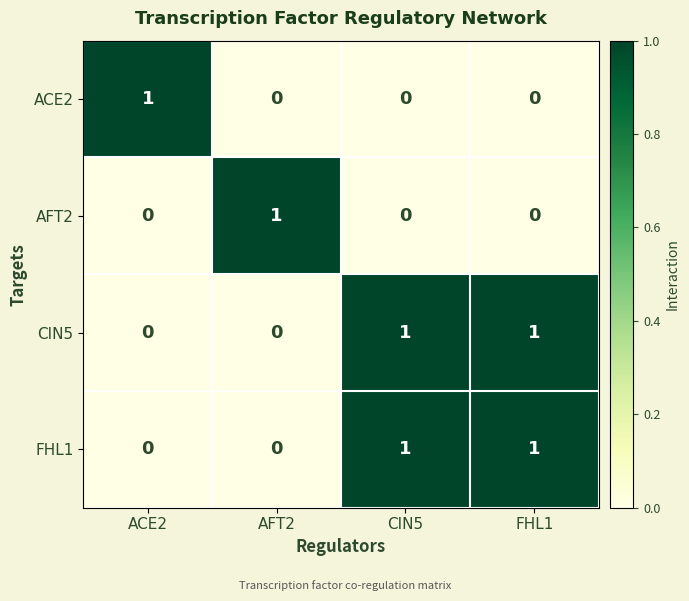

Reading left to right, extract all data points from this chart.

ACE2: 1	0	0	0
AFT2: 0	1	0	0
CIN5: 0	0	1	1
FHL1: 0	0	1	1